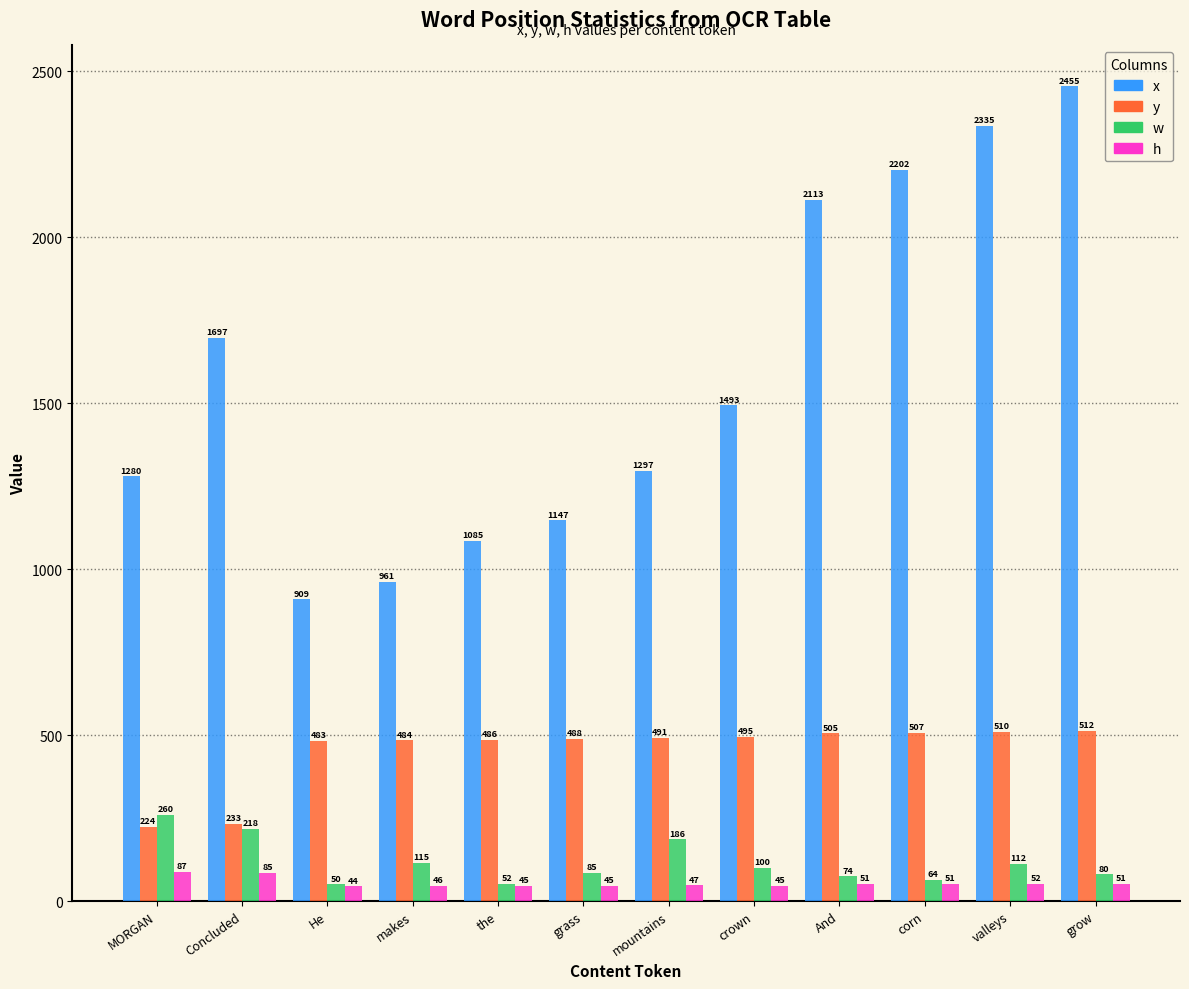

What is the minimum value for w?

50